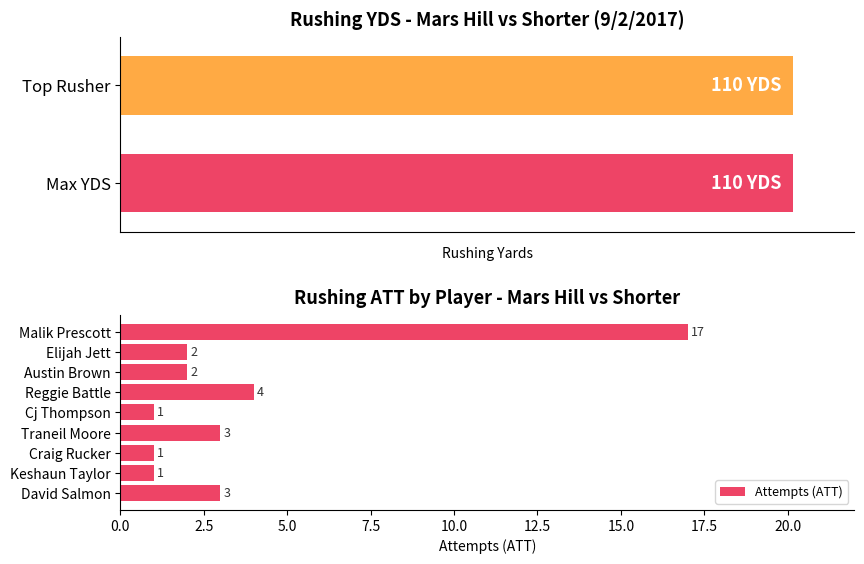

Count the number of data series in this chart.

1